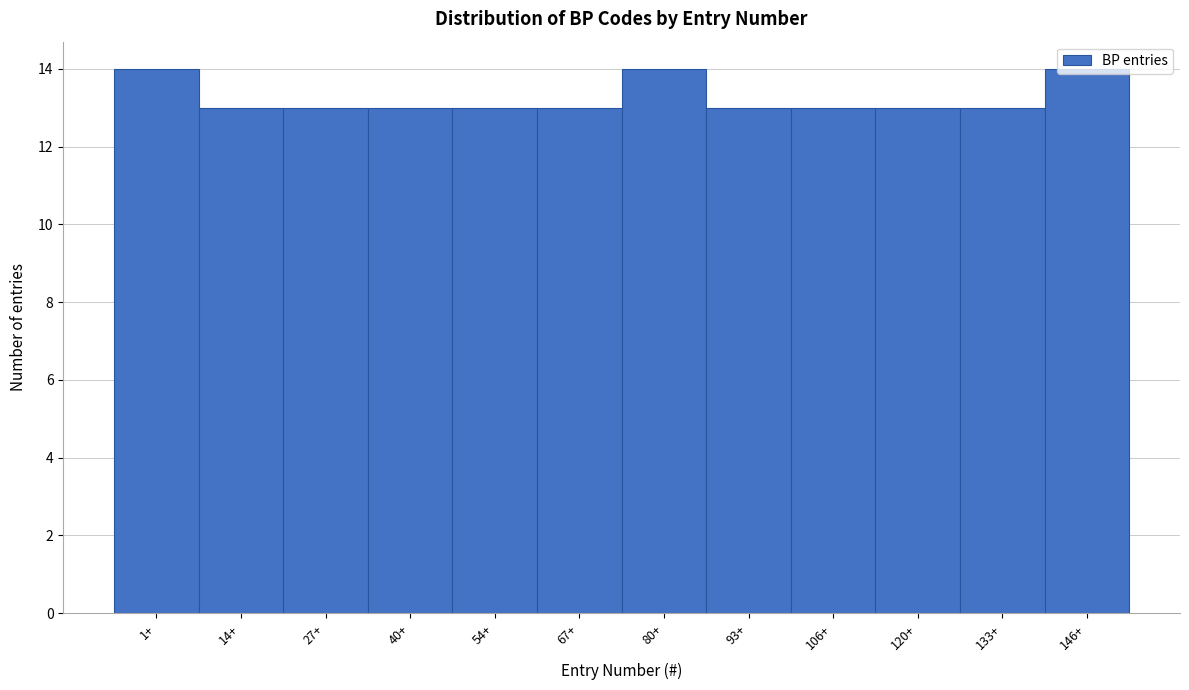

What is the smallest value displayed?

13